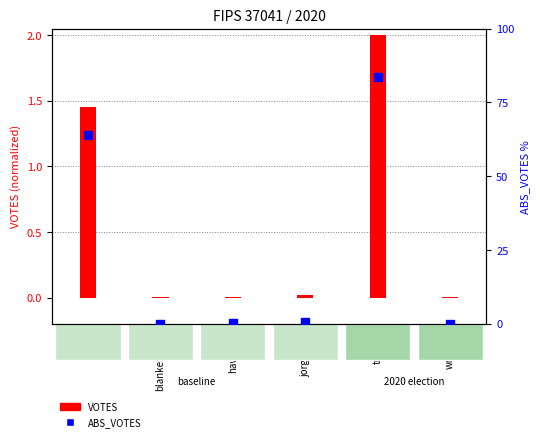

At which category is the sum across all series the highest?

trumpd